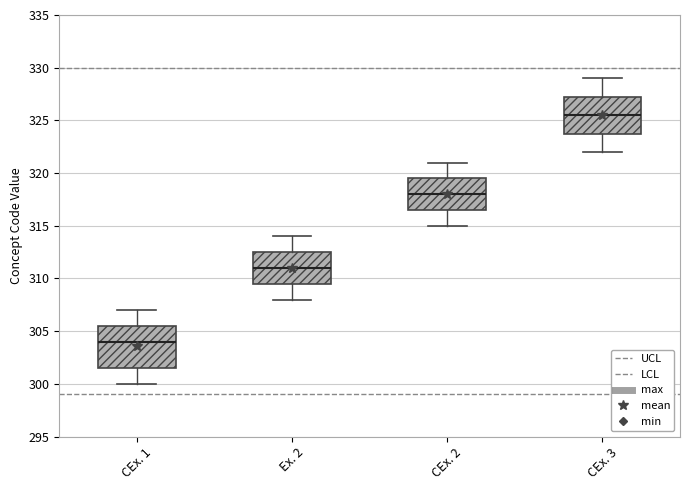

Which box's median line is the highest?

CEx. 3